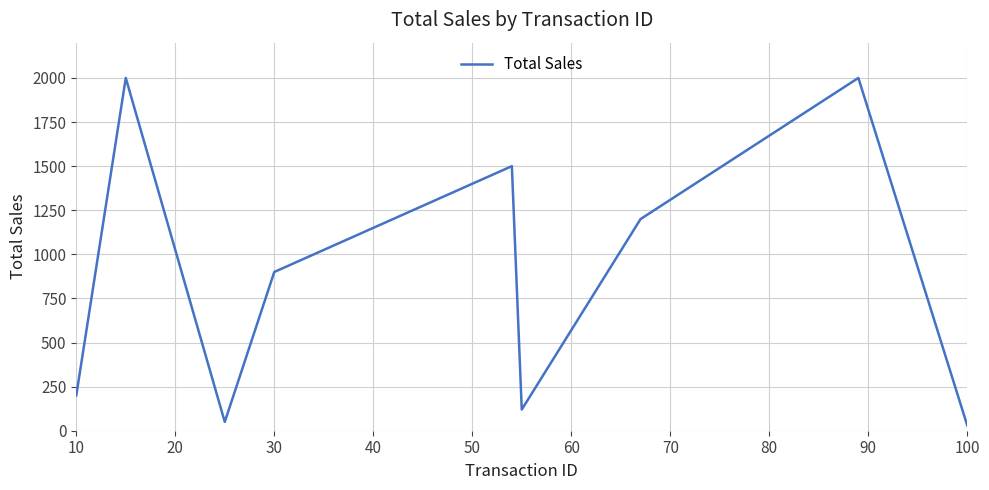

What is the greatest value displayed?

2000